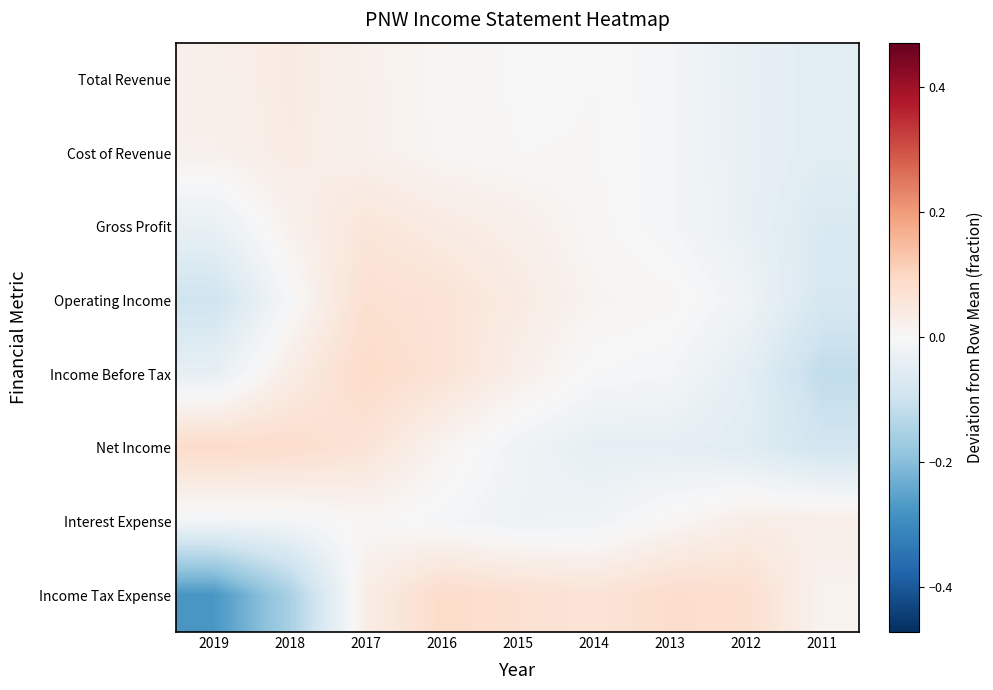

At how many categories does at least one series exceed 0?

9